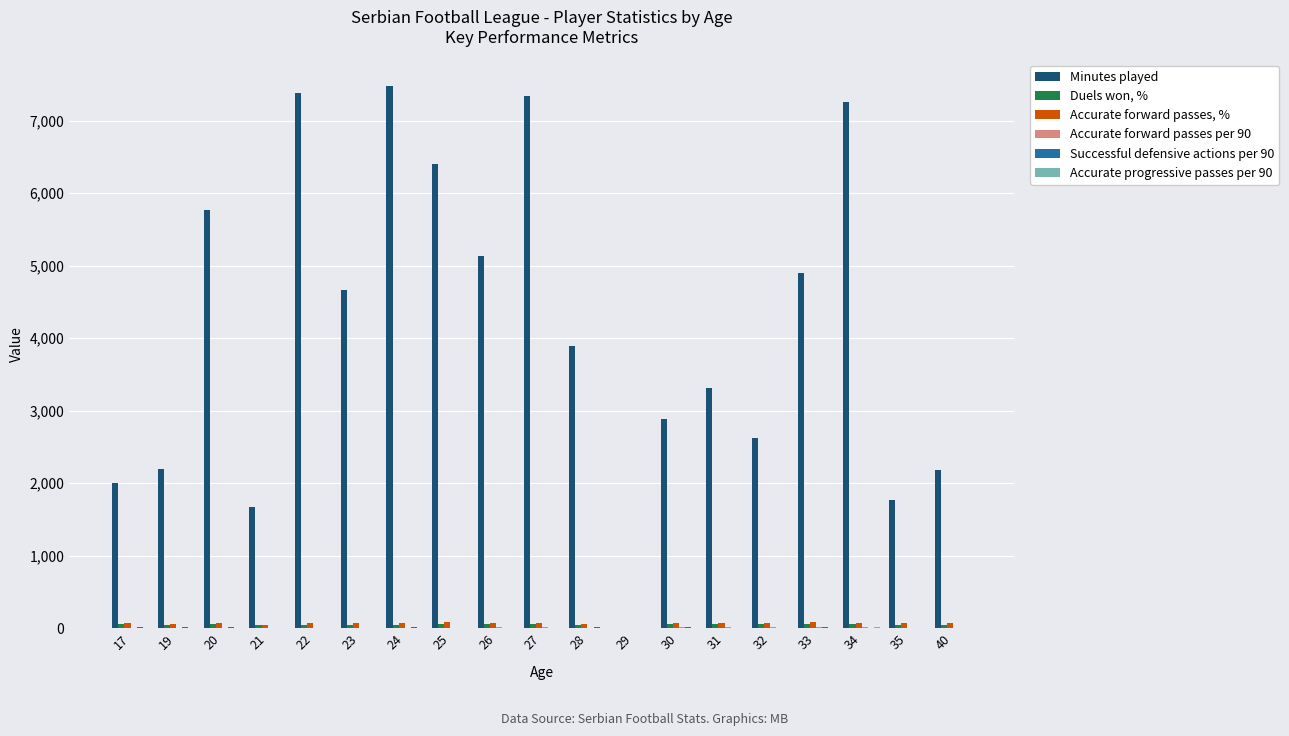

Count the number of data series in this chart.

6